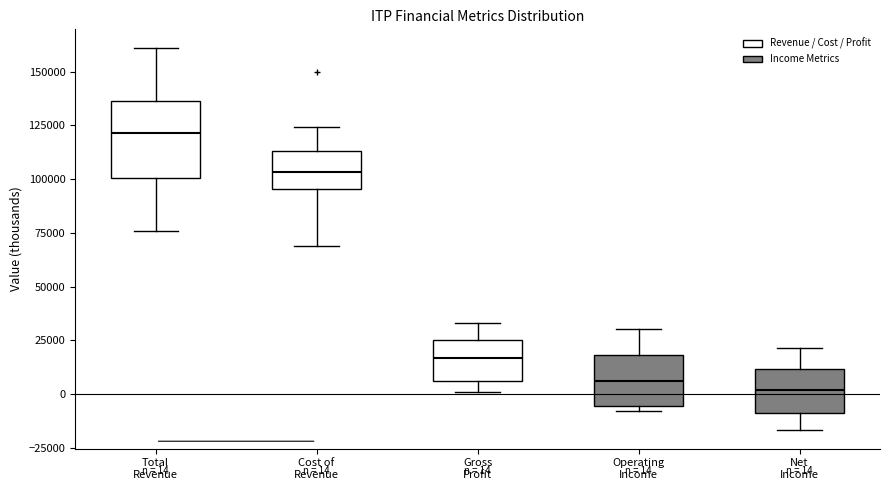

Which box has the highest median line?

Total Revenue